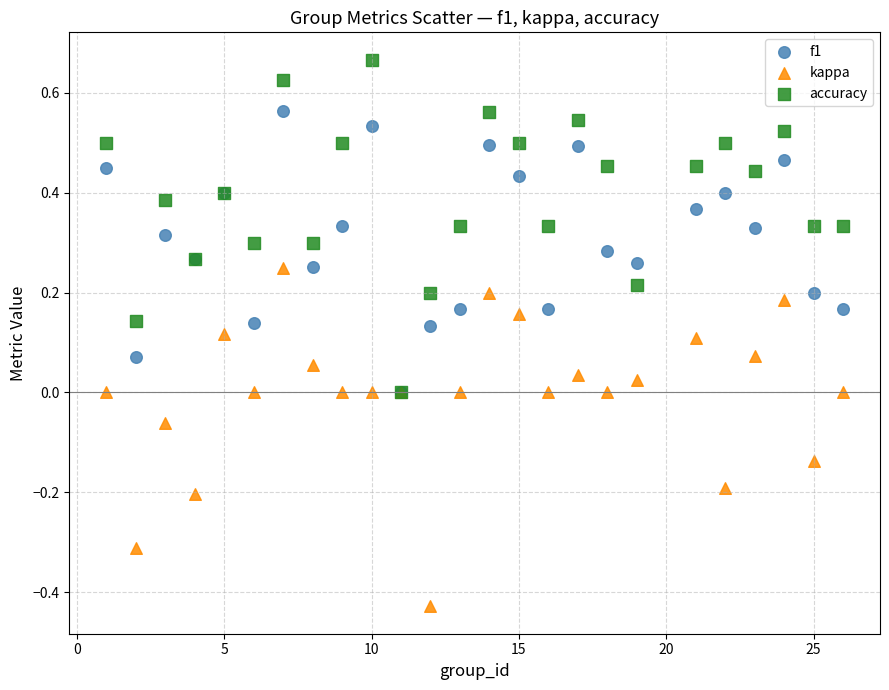

What are all the series names shown in the legend?

f1, kappa, accuracy